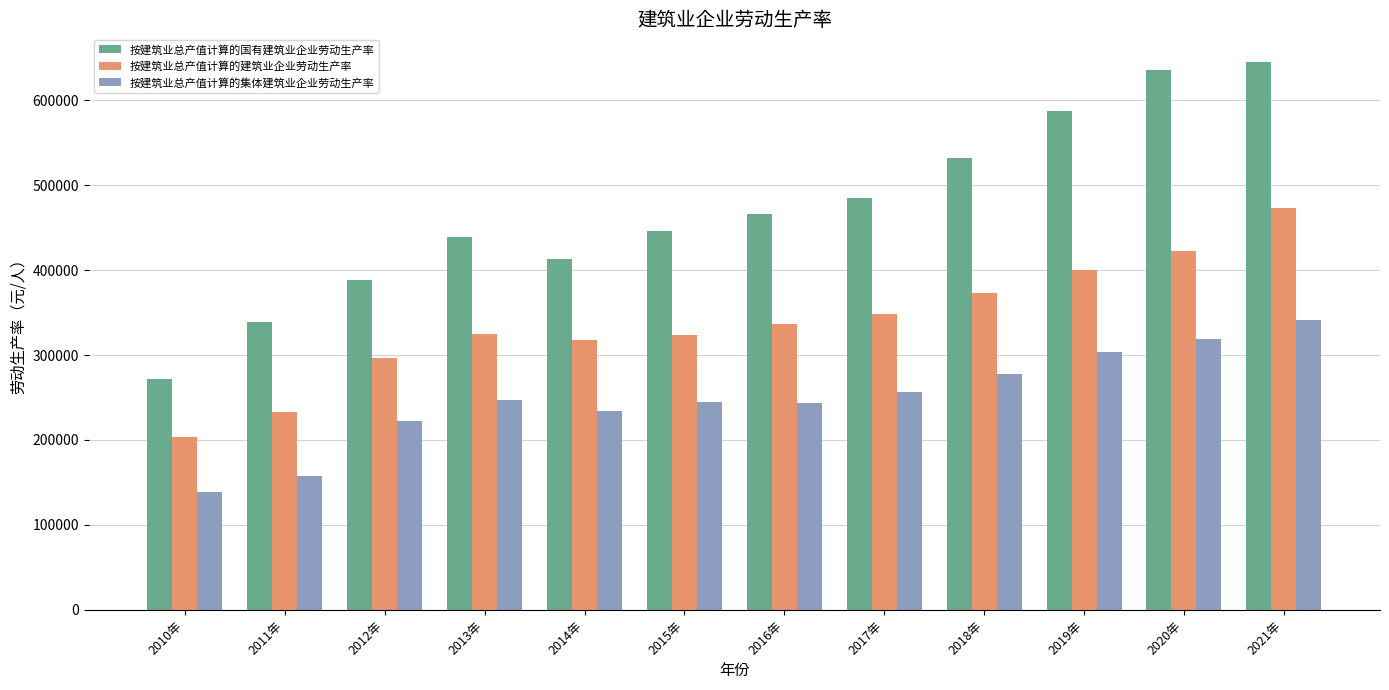

What is the average value of the 按建筑业总产值计算的国有建筑业企业劳动生产率 series?

470667.2